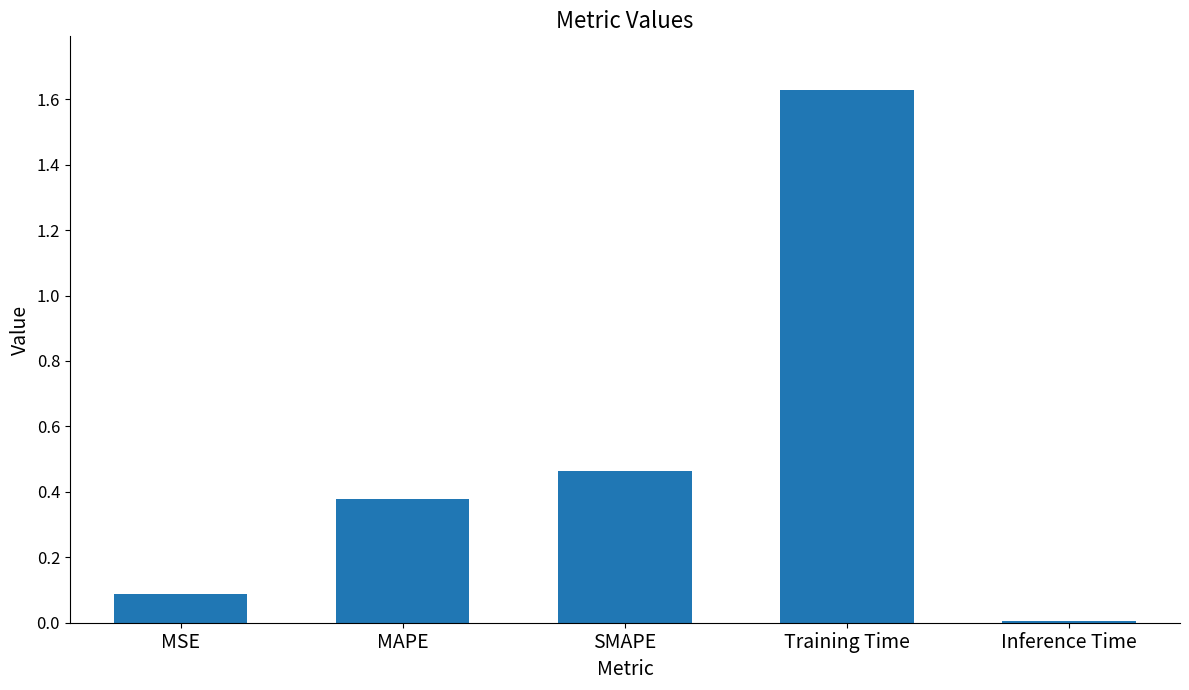

What is the approximate value at MSE?

0.1